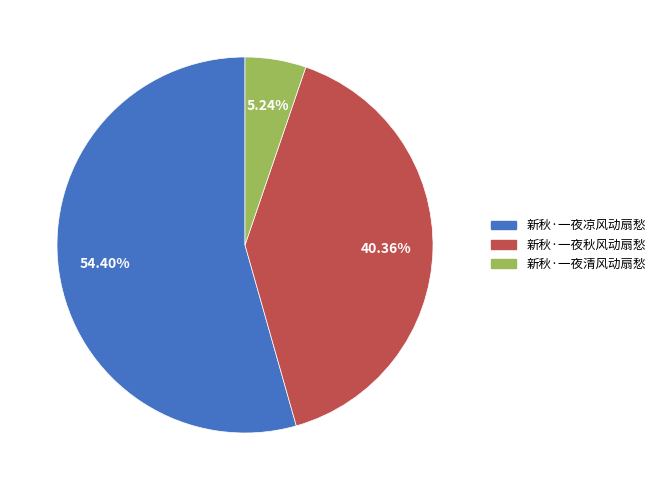

Which has a higher value, 新秋·一夜凉风动扇愁 or 新秋·一夜秋风动扇愁?

新秋·一夜凉风动扇愁